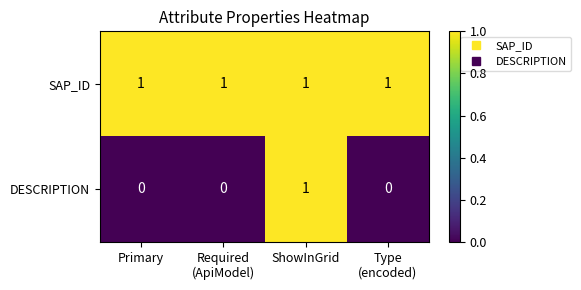

How many DESCRIPTION values are between 0 and 1?

4